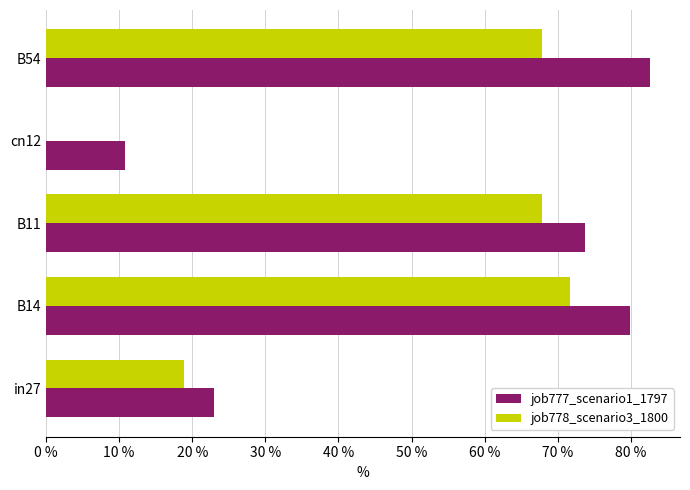

What are all the series names shown in the legend?

job777_scenario1_1797, job778_scenario3_1800